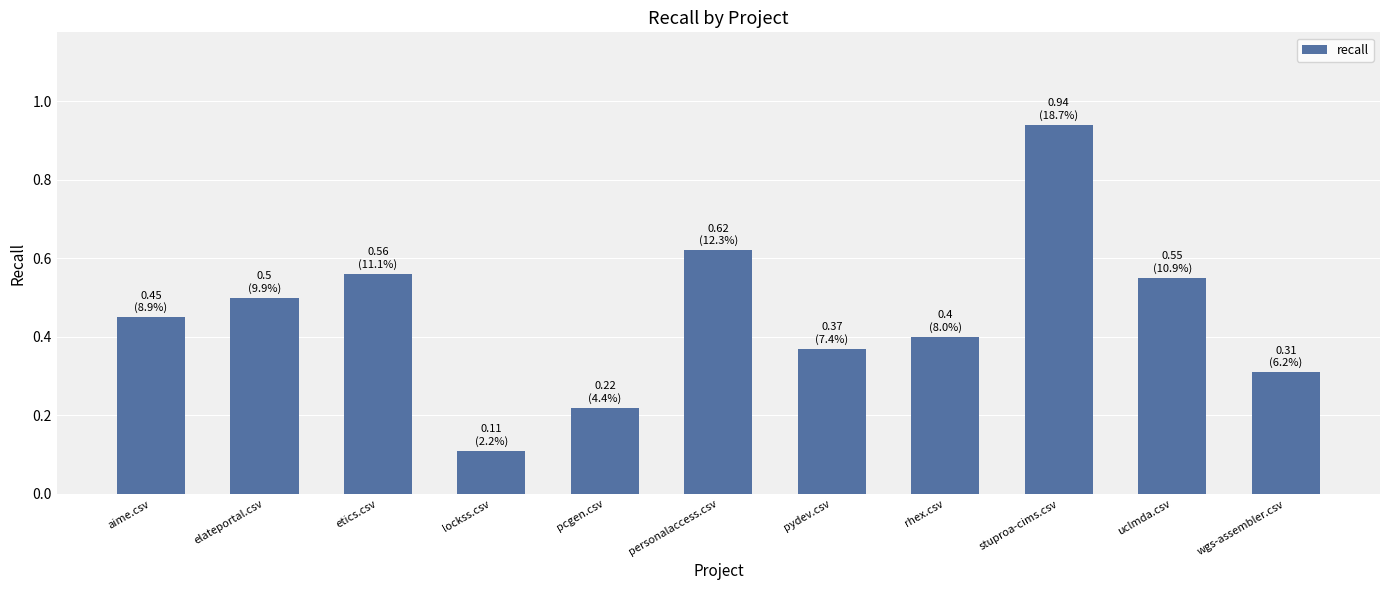

Which has a higher value, elateportal.csv or uclmda.csv?

uclmda.csv